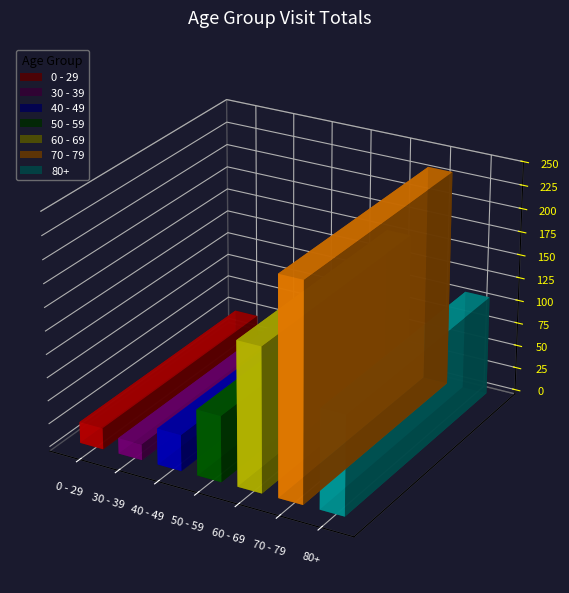

What is the highest value of the 40 - 49 series?

4